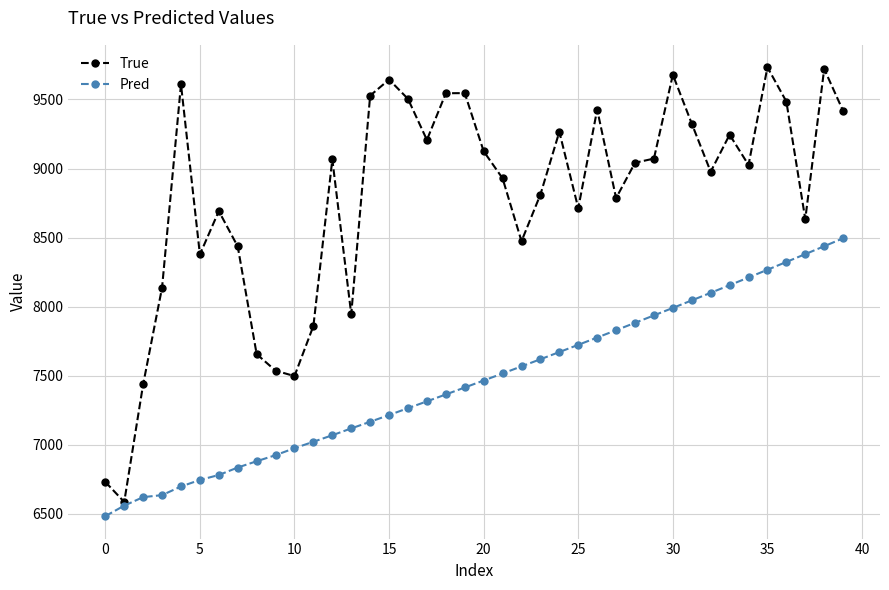

Rank the series by their average value, from lowest to highest.

Pred, True